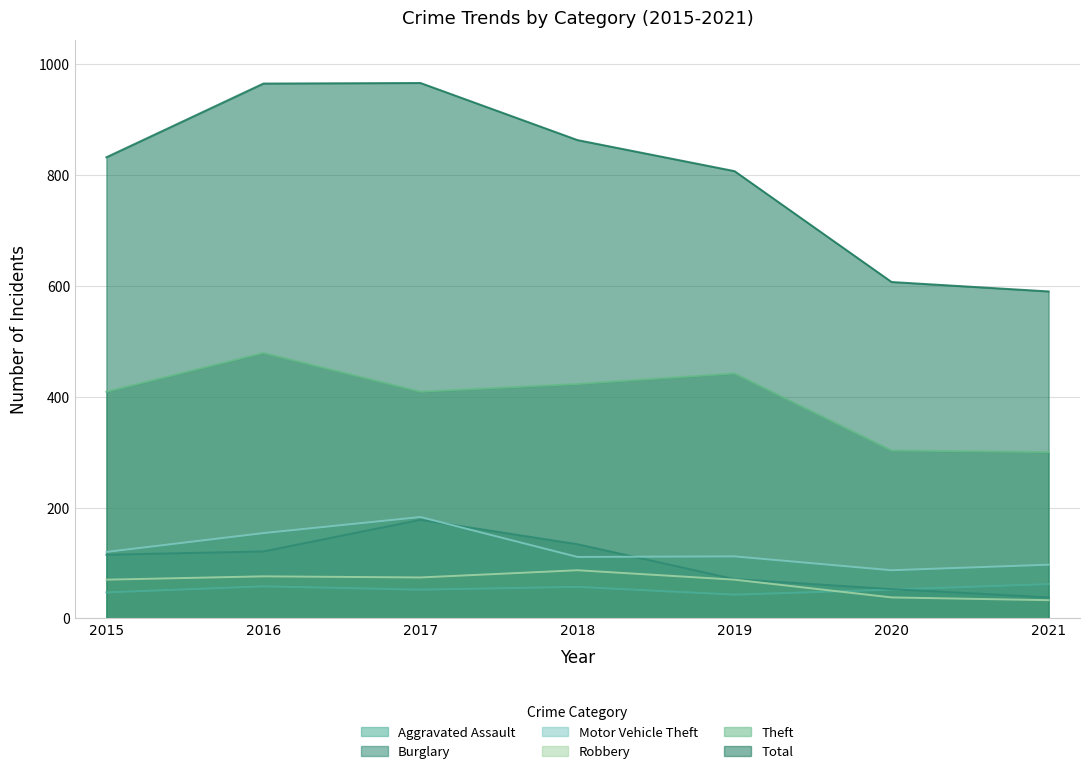

How many data points in Total are above 832?

3